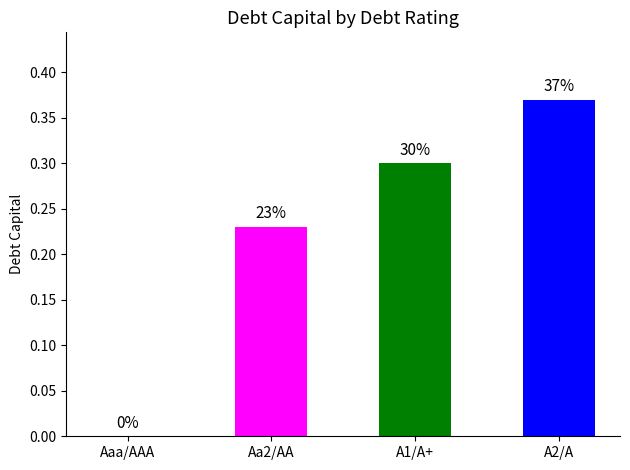

Are the bars horizontal?

No